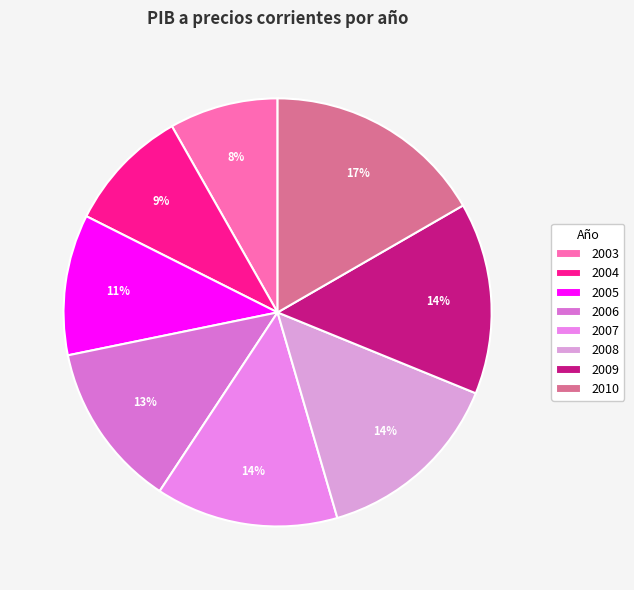

How many segments does this pie chart have?

8